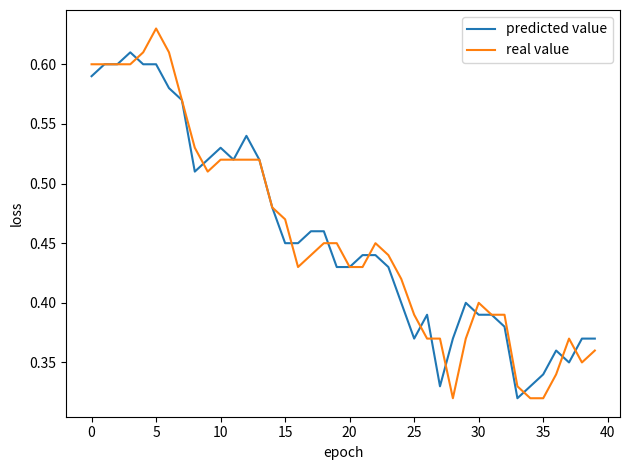

List the series in order of their peak value, lowest first.

predicted value, real value